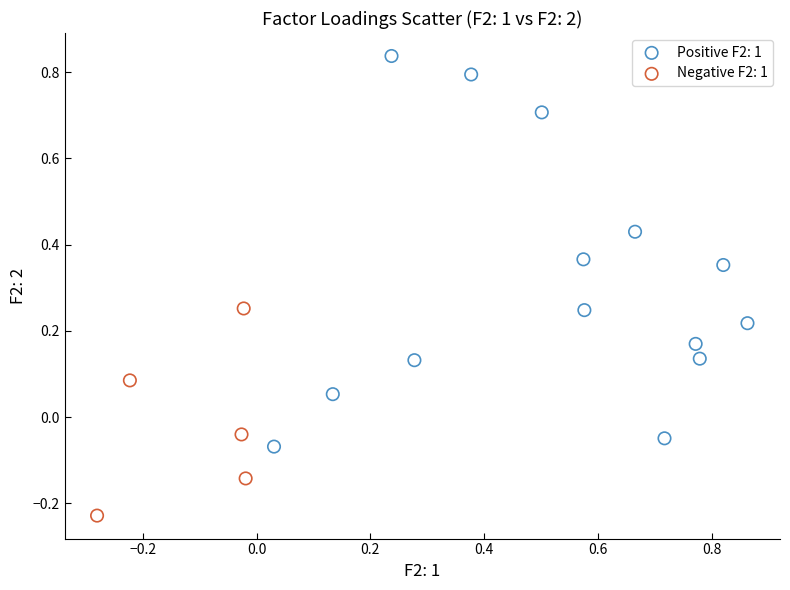

Which series contains the highest Y value?

Positive F2: 1